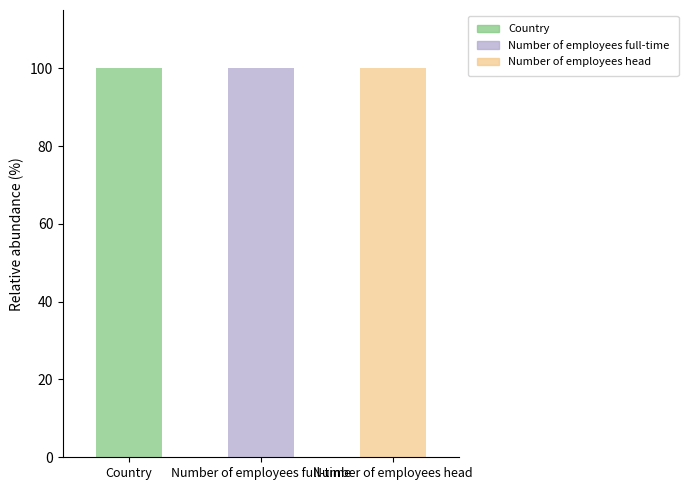

At which label does Number of employees full-time reach its peak?

Number of employees full-time